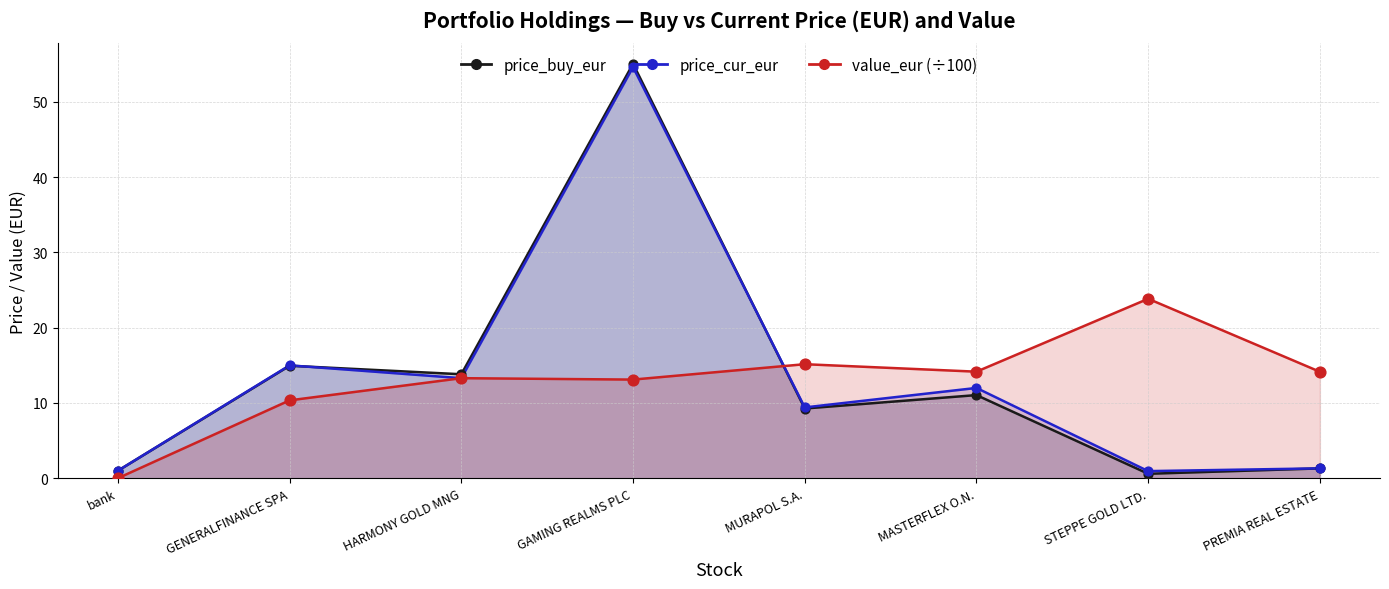

Is the value of price_buy_eur at PREMIA REAL ESTATE greater than the value of value_eur at MASTERFLEX O.N.?

No